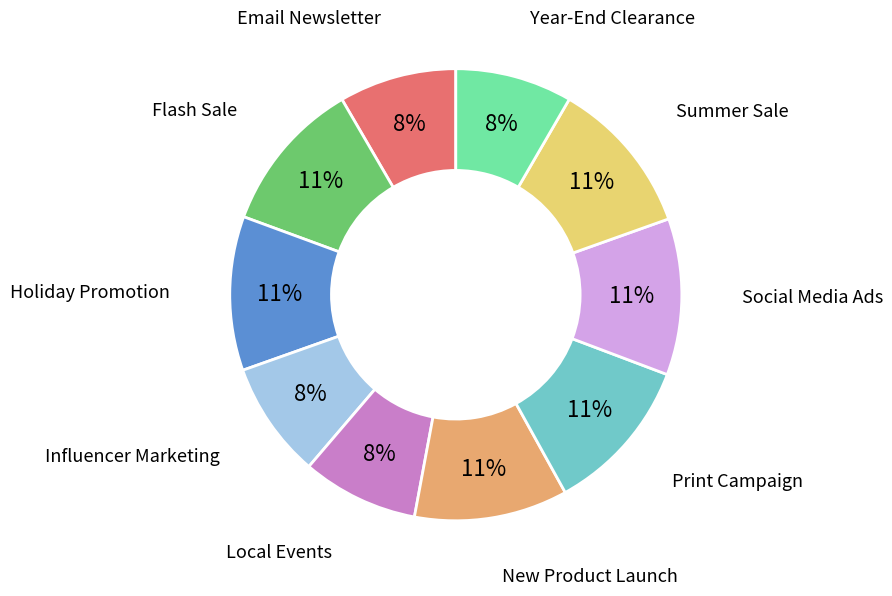

Does any single category account for the majority?

No